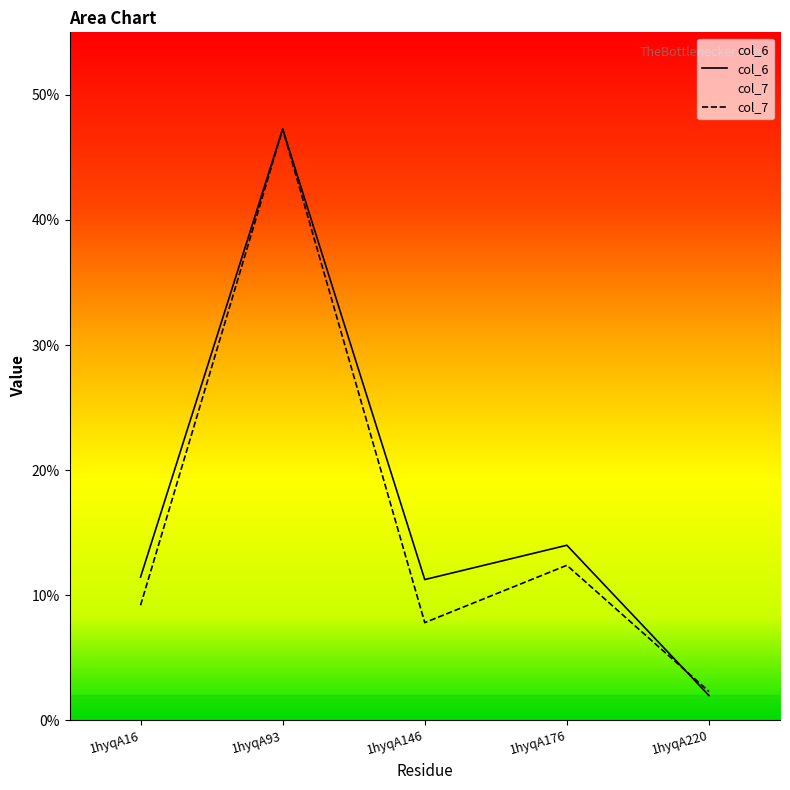

What is the sum of the col_6 values at 1hyqA176 and 1hyqA93?

61.3